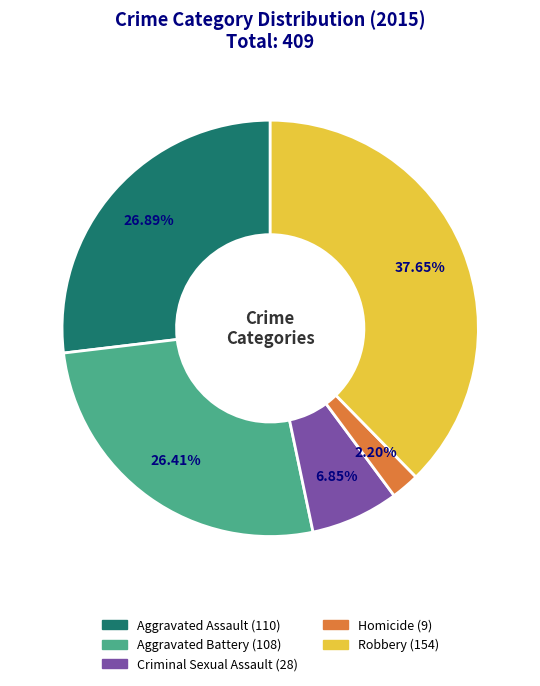

Does Homicide account for over 50% of the chart?

No